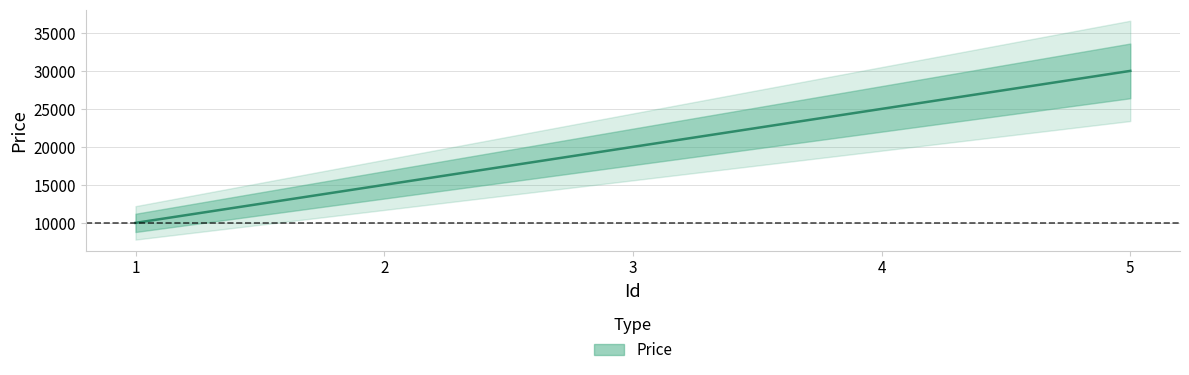

Reading left to right, extract all data points from this chart.

1=10000	2=15000	3=20000	4=25000	5=30000